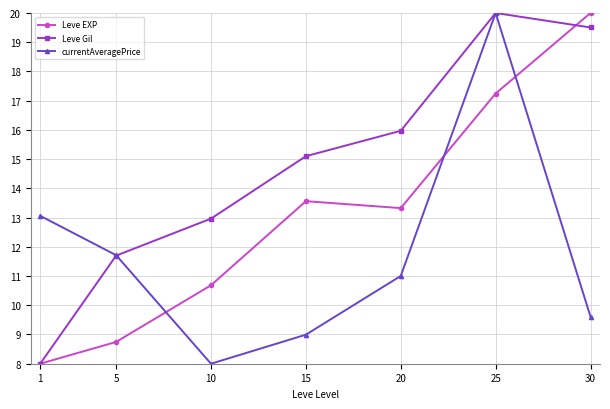

What is the minimum value shown in the chart?

8.0